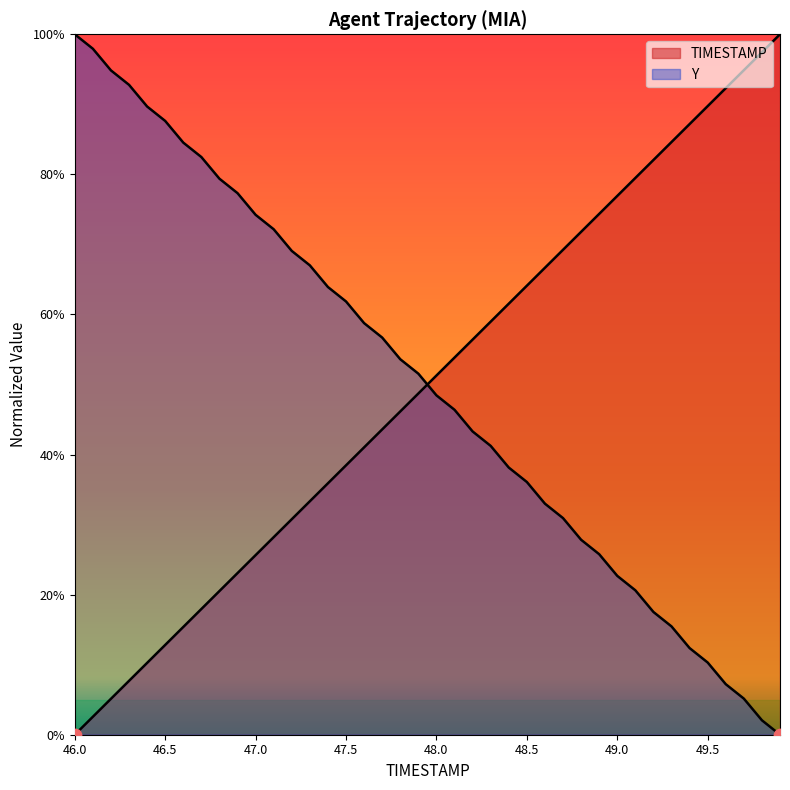

At which category is the sum across all series the highest?

46.1